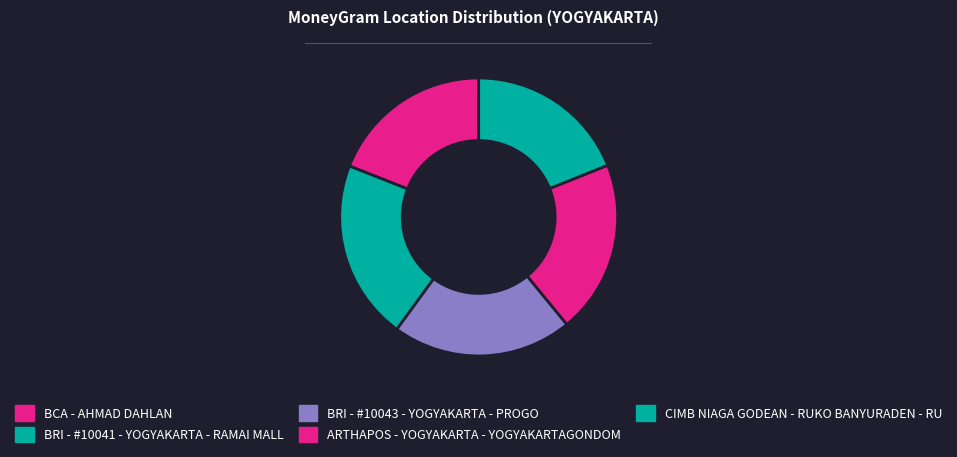

How many segments does this pie chart have?

5